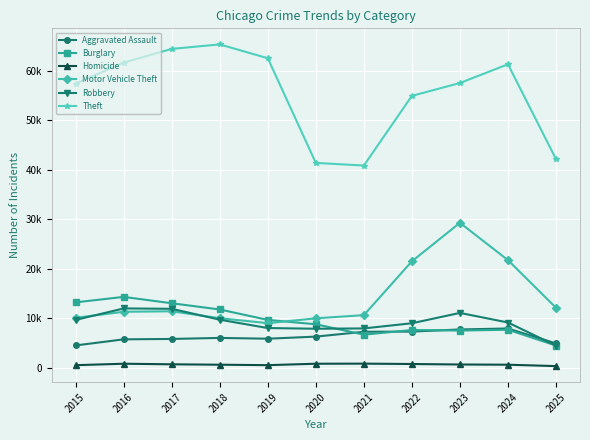

At which category does the chart reach its peak across all series?

2018